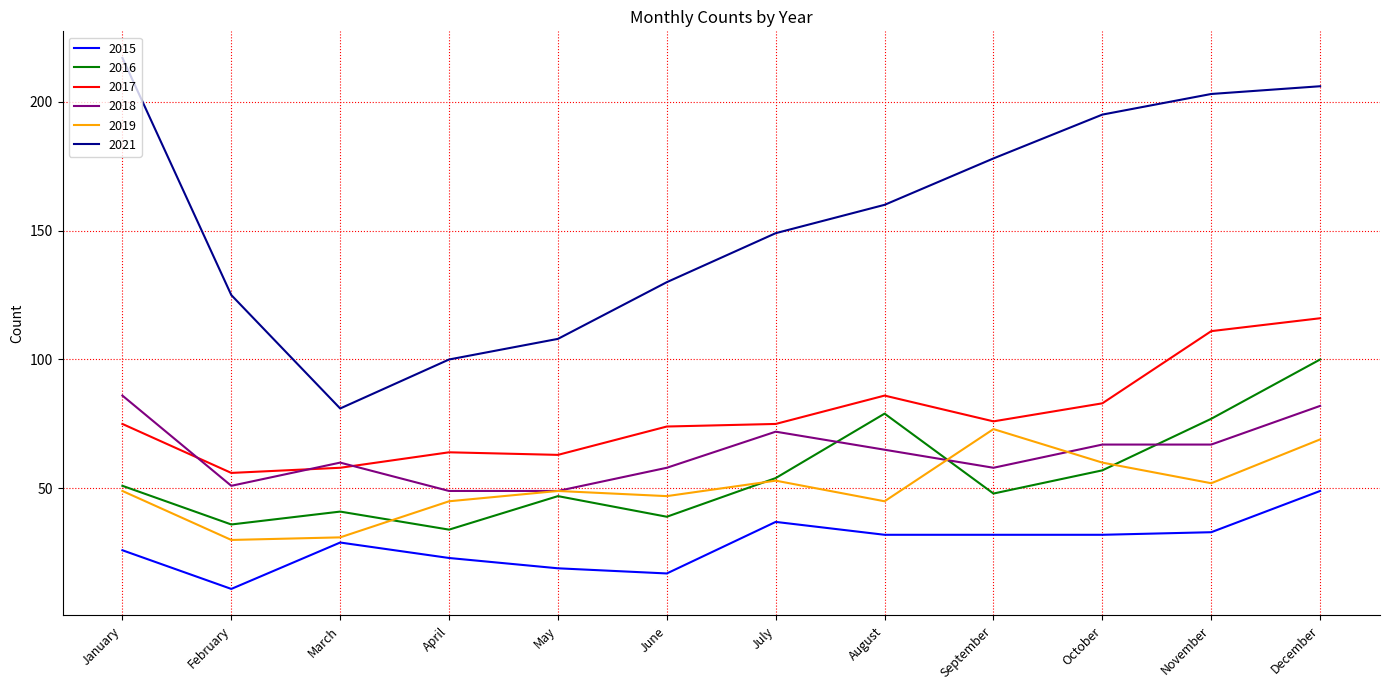

At which category is the sum across all series the highest?

December